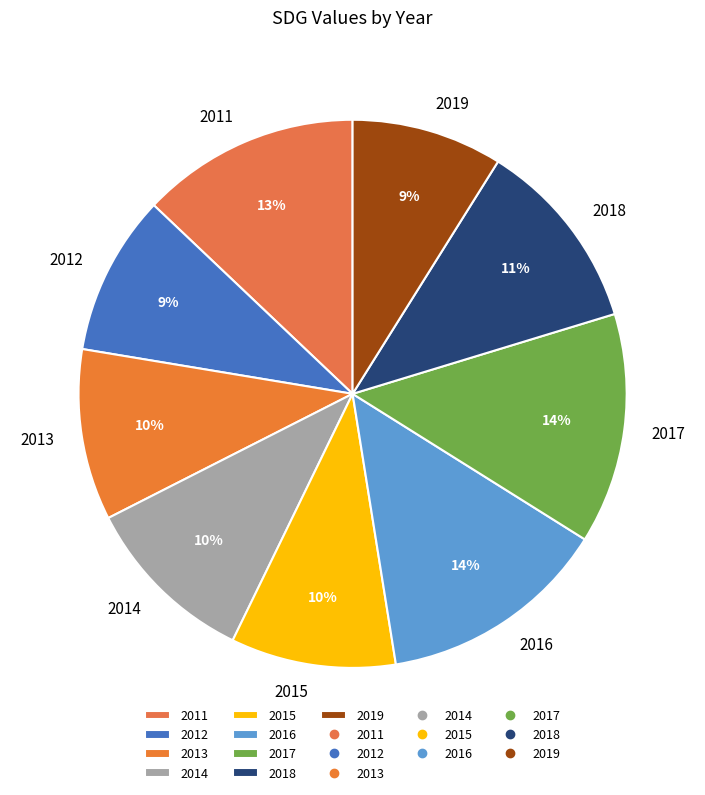

Is the sum of 2013 and 2011 greater than half?

No